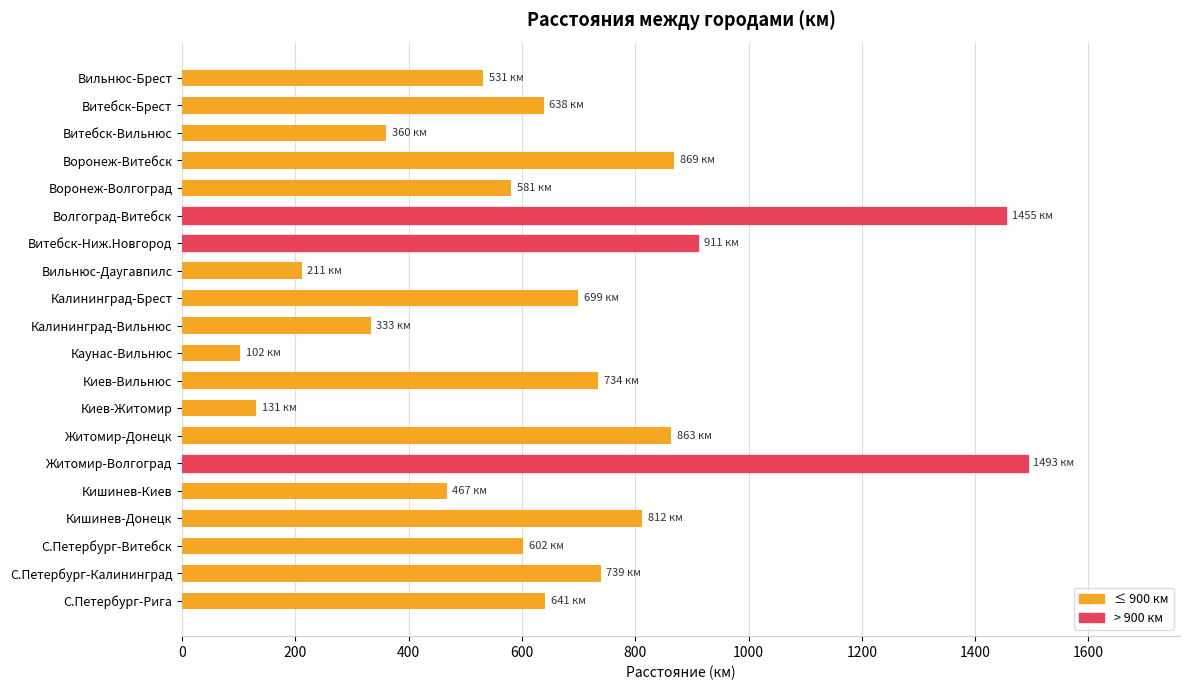

How many values are below 641?

10